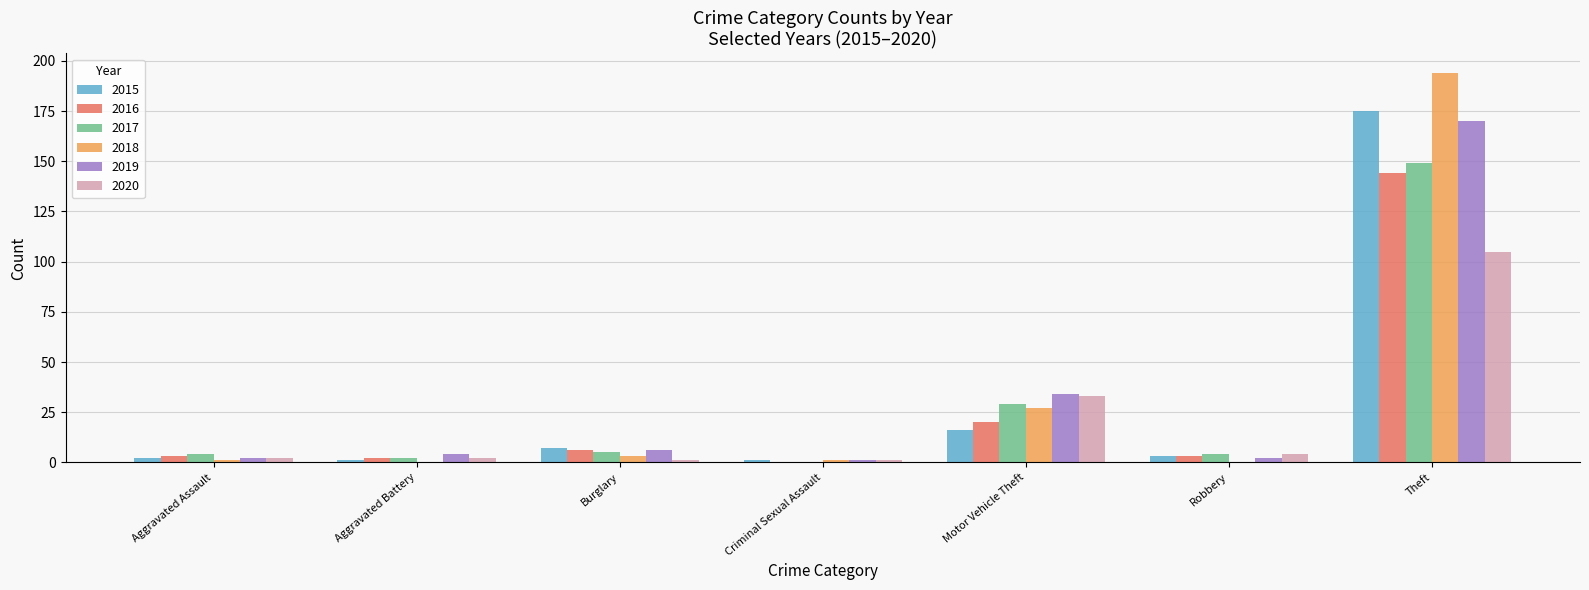

Which category has the highest value in the 2020 series?

Theft